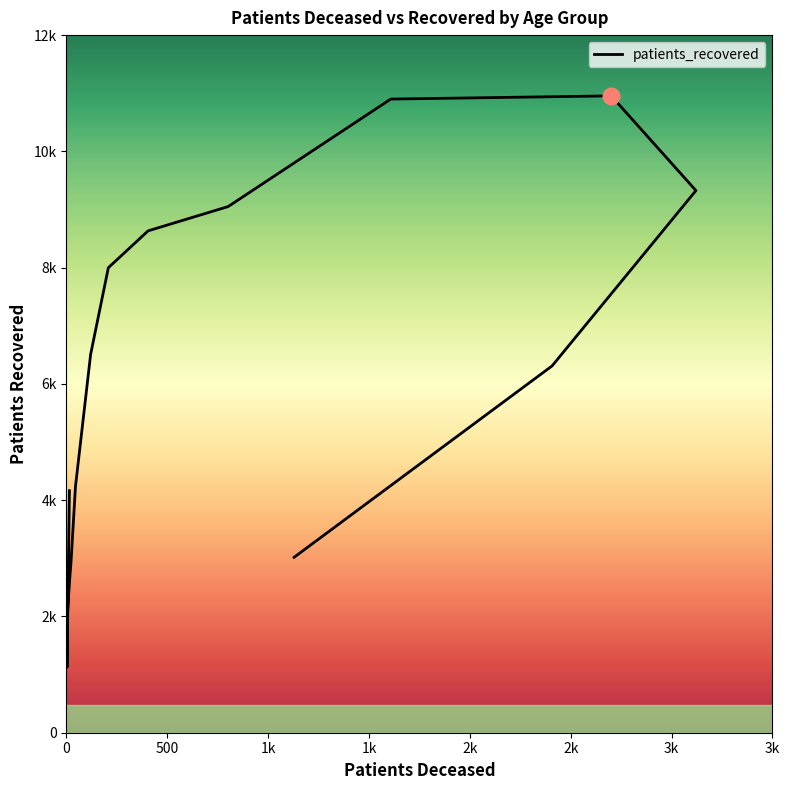

How many categories are shown in the chart?

16